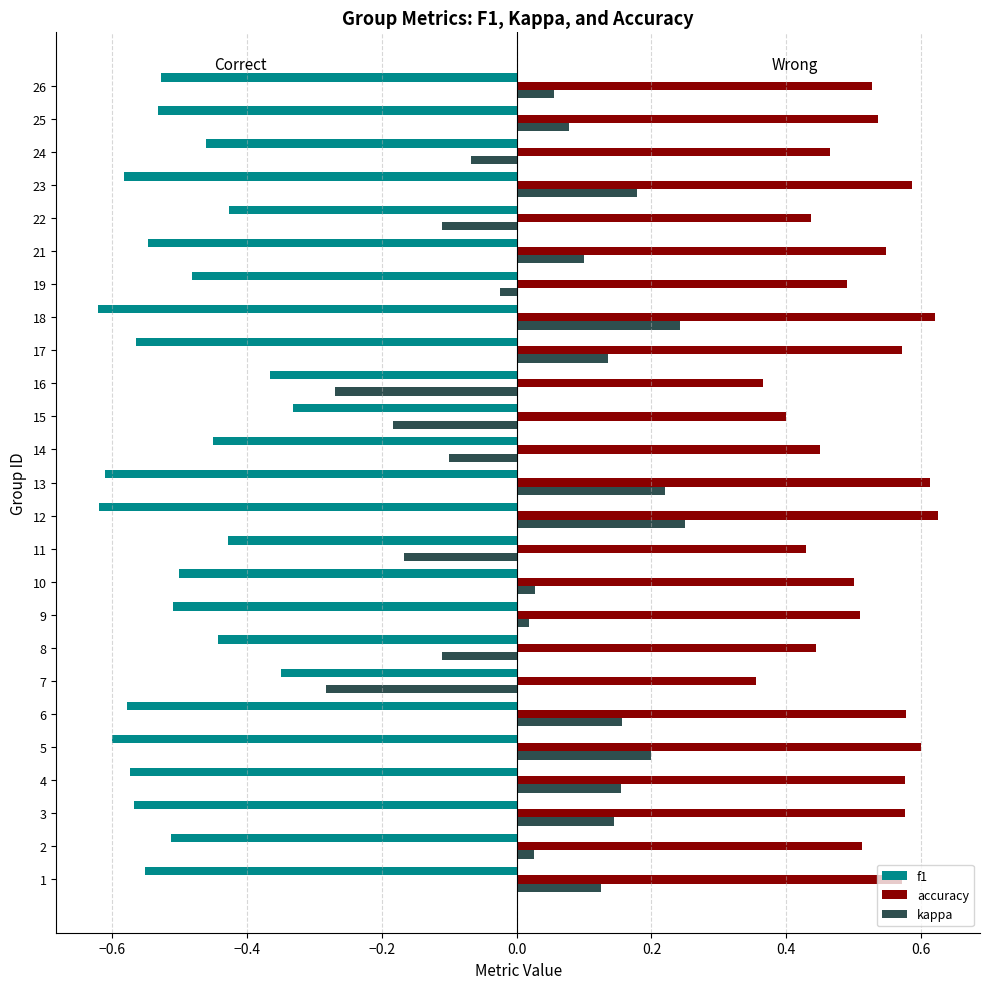

Rank the series at 14 from highest to lowest value.

accuracy, kappa, f1